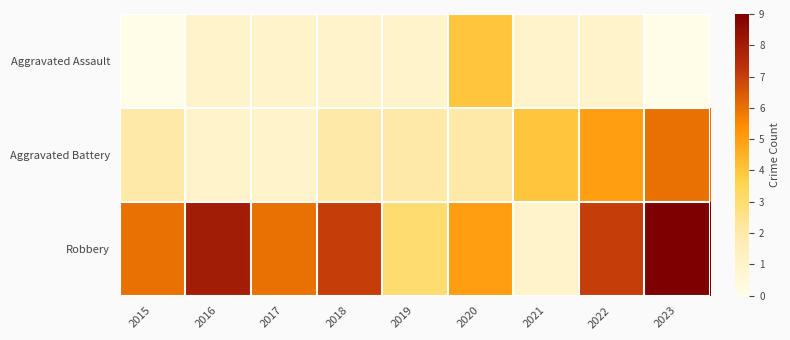

At which category is the sum across all series the highest?

2023